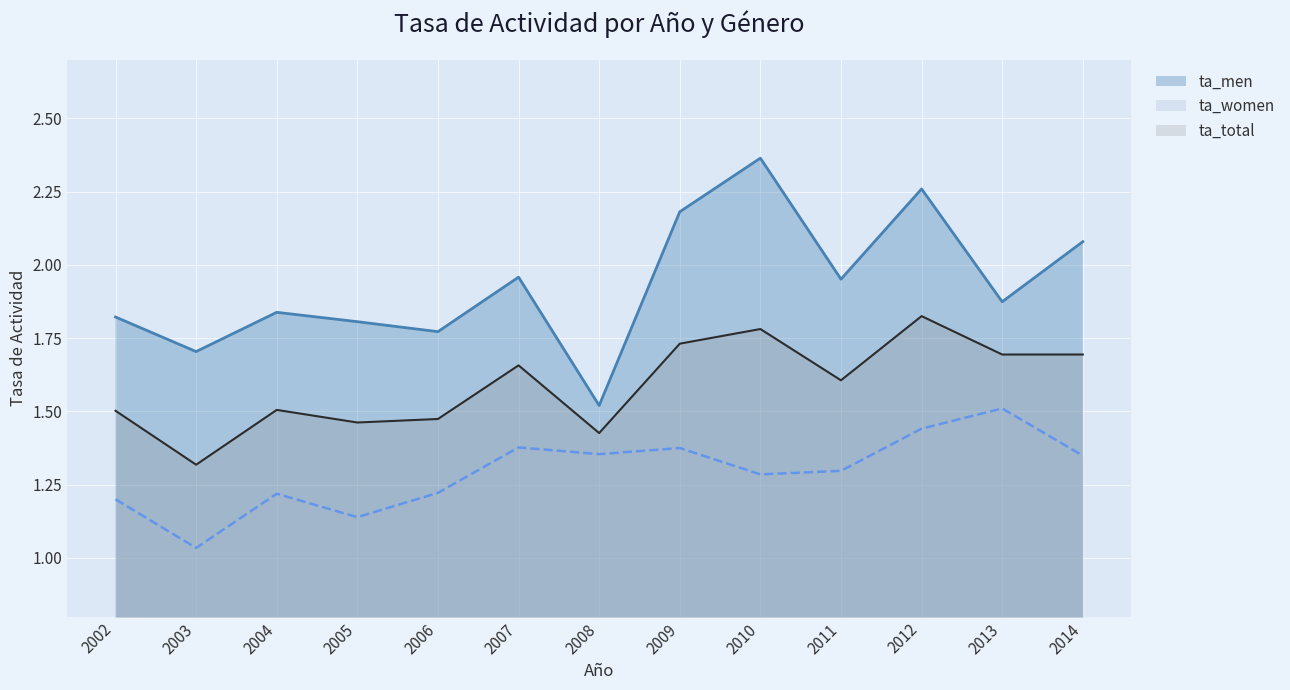

True or false: ta_women and ta_total intersect in this chart.

False